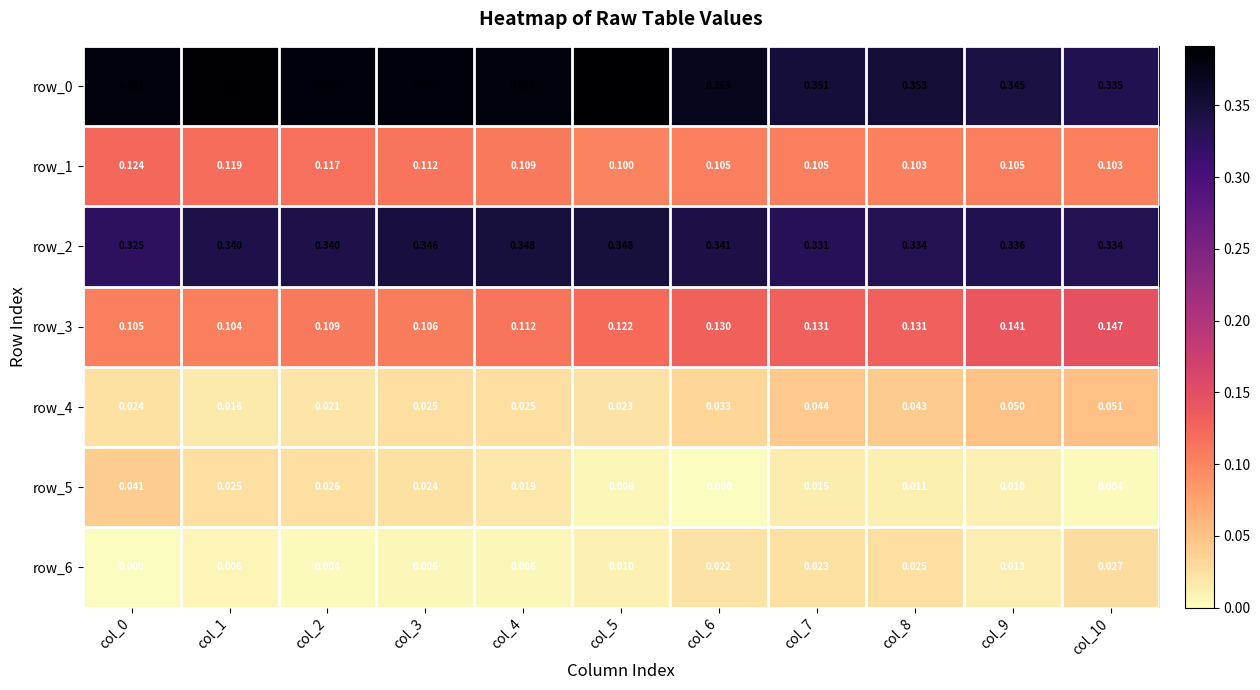

At how many categories does at least one series exceed 0?

11